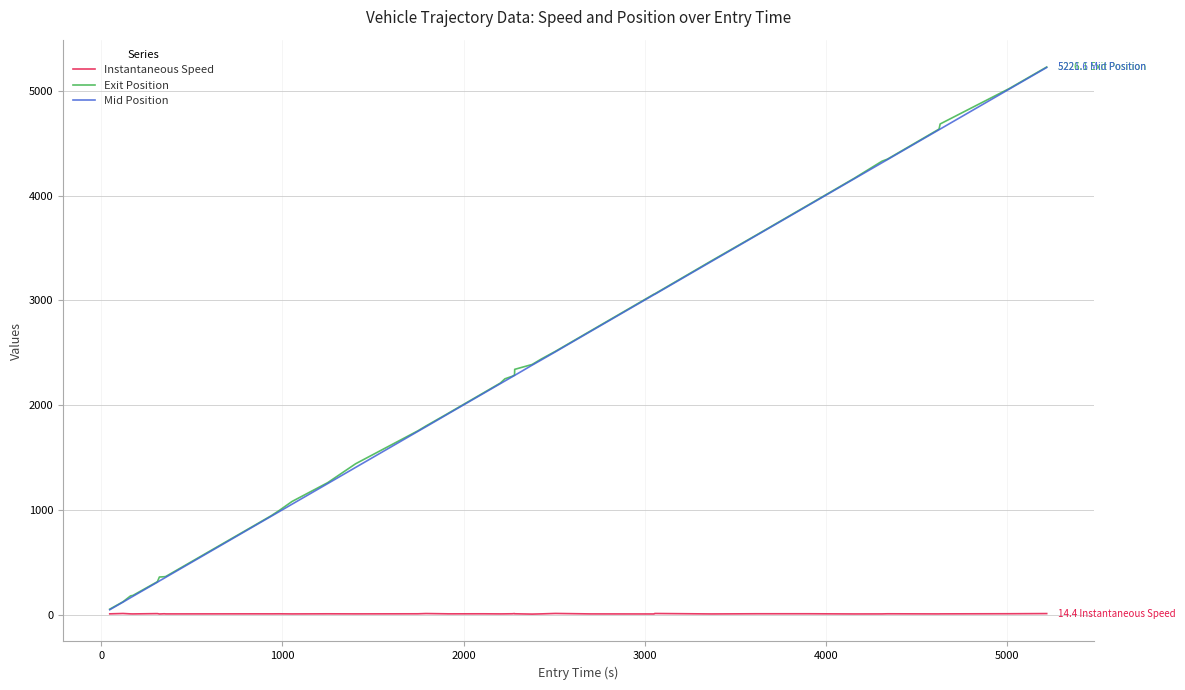

What is the highest value of the Mid Position series?

5221.6